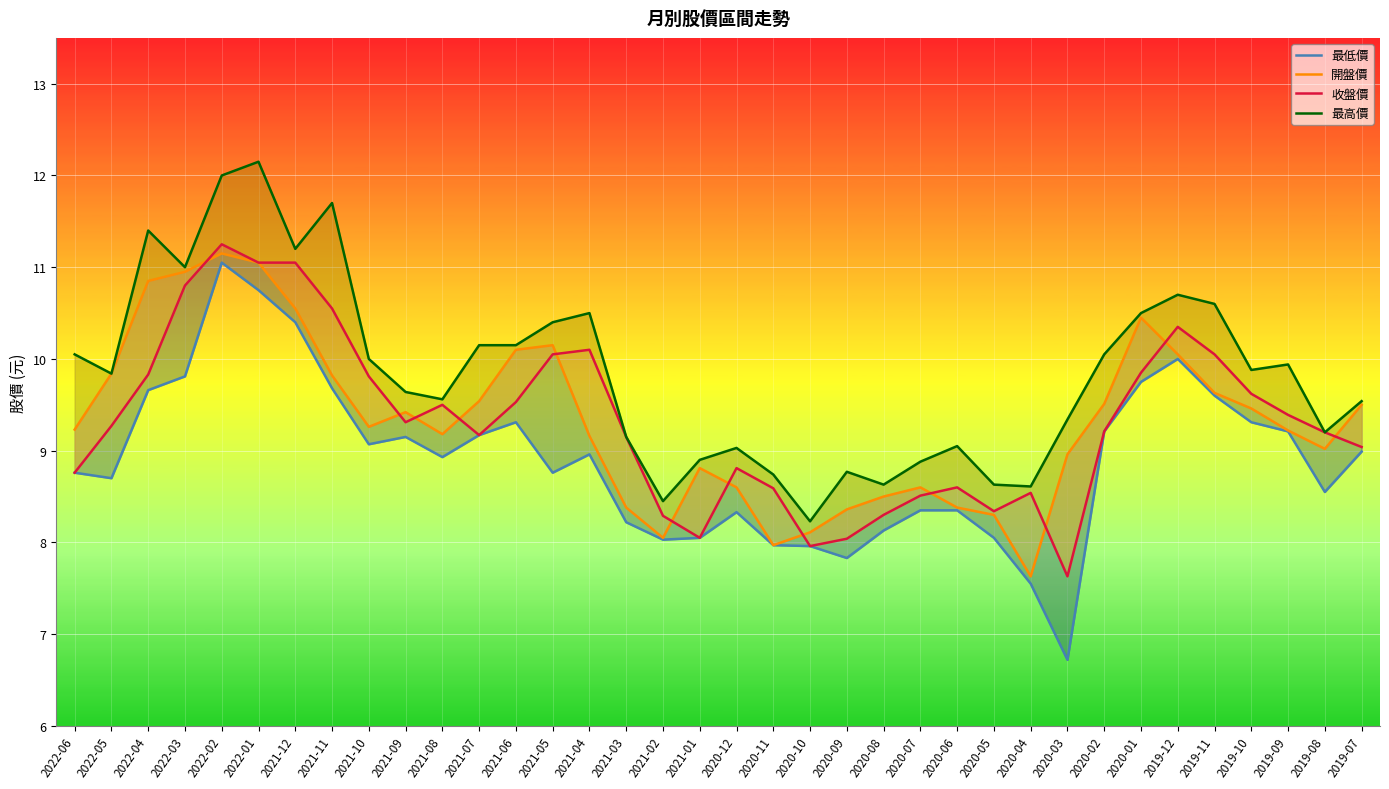

Read the 最高價 value at 2020-08.

8.6